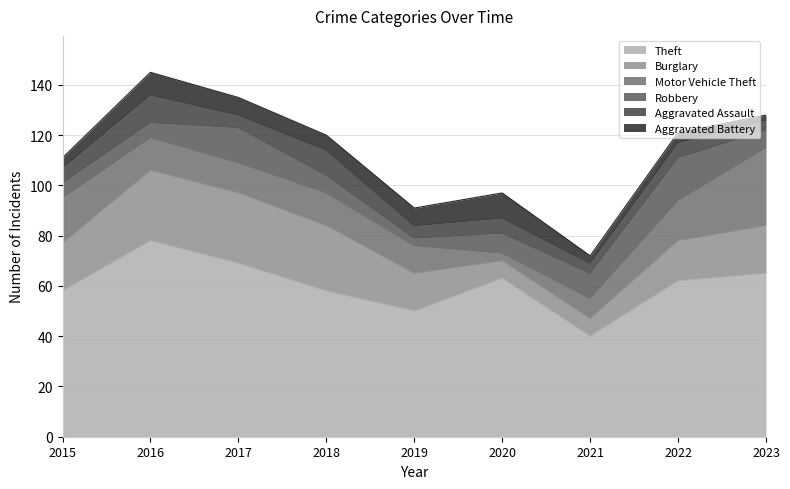

Reading left to right, what are all the values shown in this chart?

Theft: 2015=58	2016=78	2017=69	2018=58	2019=50	2020=63	2021=40	2022=62	2023=65
Burglary: 2015=19	2016=28	2017=28	2018=26	2019=15	2020=7	2021=7	2022=16	2023=19
Motor Vehicle Theft: 2015=18	2016=13	2017=12	2018=13	2019=11	2020=3	2021=8	2022=16	2023=31
Robbery: 2015=6	2016=6	2017=14	2018=7	2019=3	2020=8	2021=10	2022=17	2023=7
Aggravated Assault: 2015=6	2016=11	2017=5	2018=10	2019=5	2020=6	2021=4	2022=6	2023=4
Aggravated Battery: 2015=4	2016=9	2017=7	2018=6	2019=7	2020=10	2021=3	2022=4	2023=2